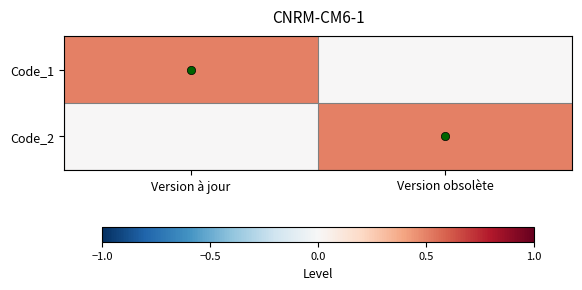

What is the difference between the highest and lowest values at Version à jour?

0.5